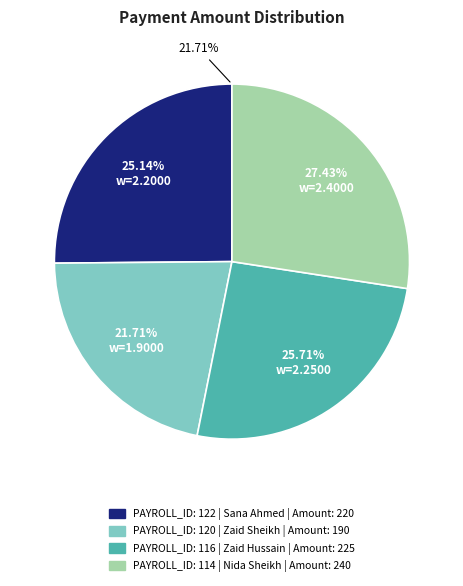

What percentage do 122 and 116 together represent?

50.9%